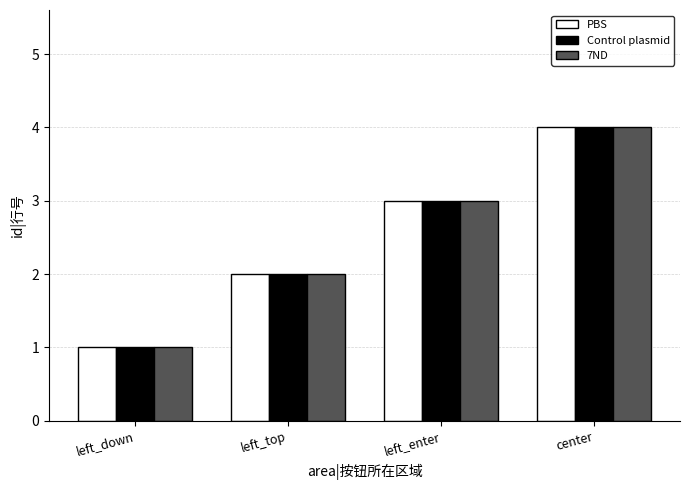

List the labels in order of Control plasmid value, largest first.

center, left_enter, left_top, left_down